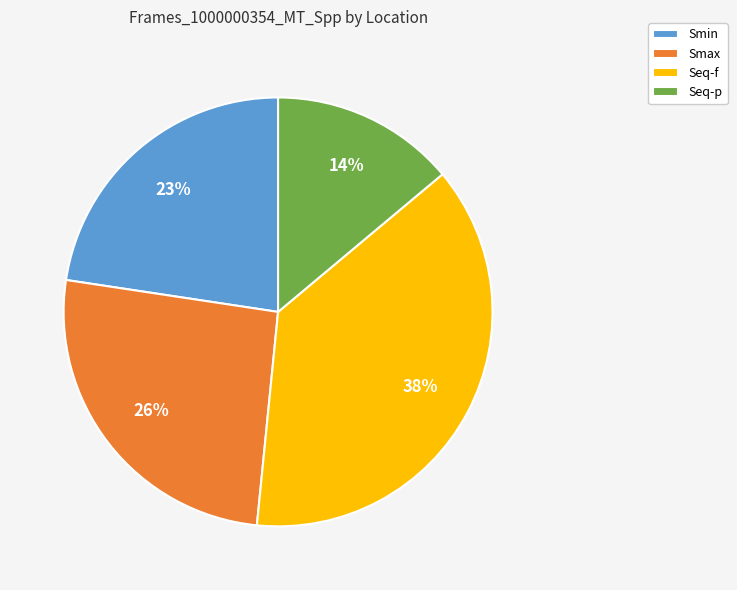

How many slices are in this pie chart?

4